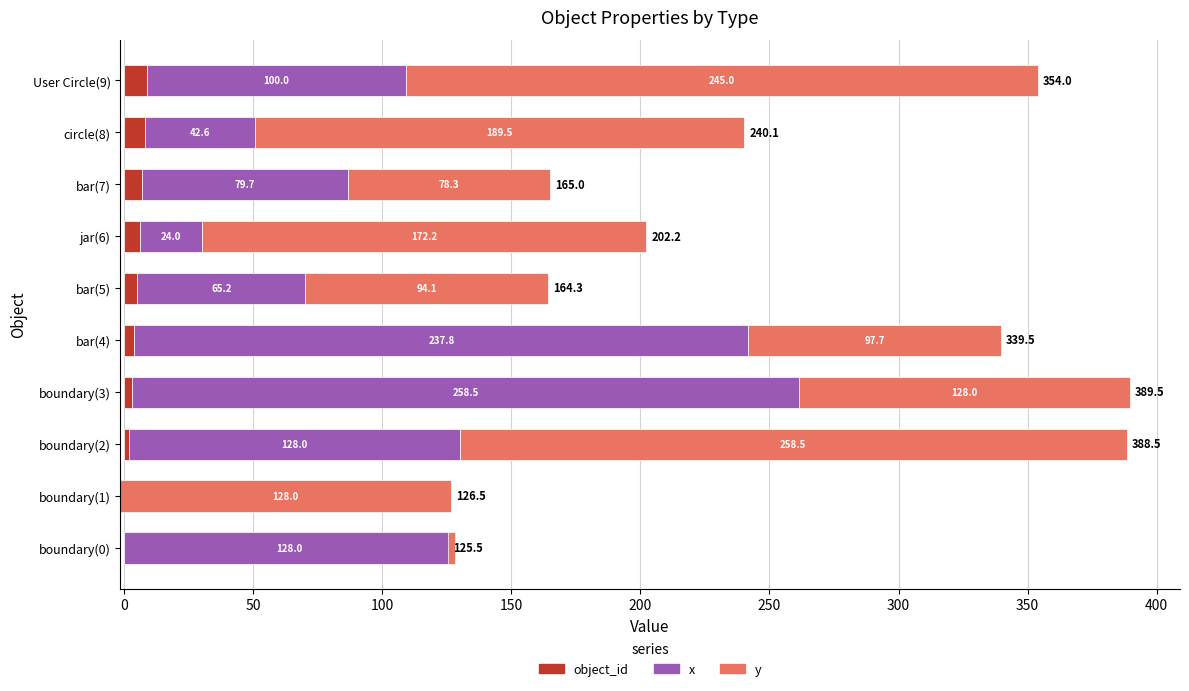

What is the spread (max minus min) of values at bar(4)?

233.8